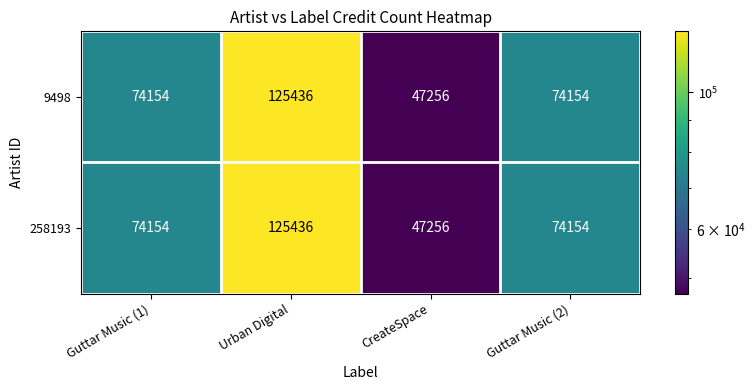

How many series are shown in this chart?

2